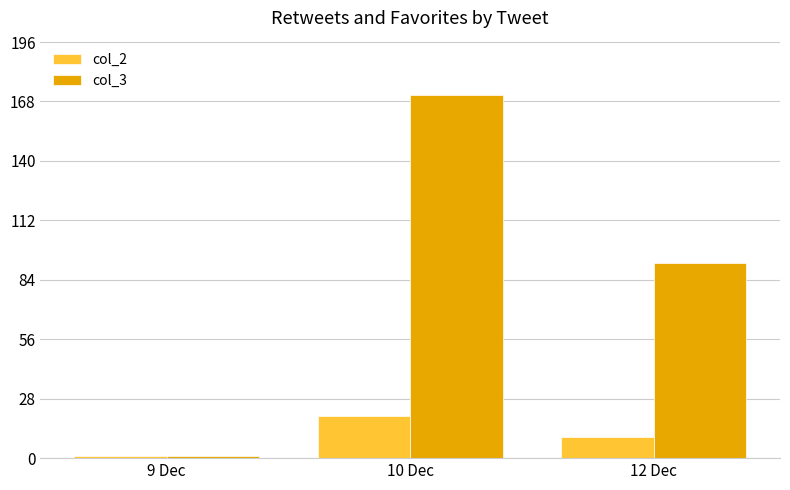

How many values in the col_3 series are below 92?

1